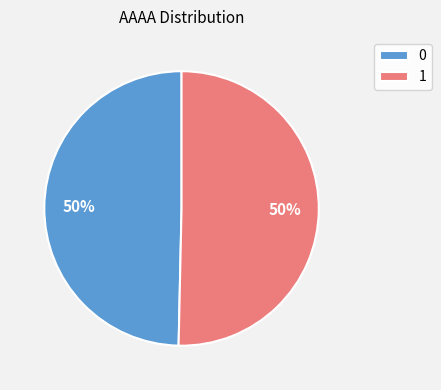

How many segments does this pie chart have?

2